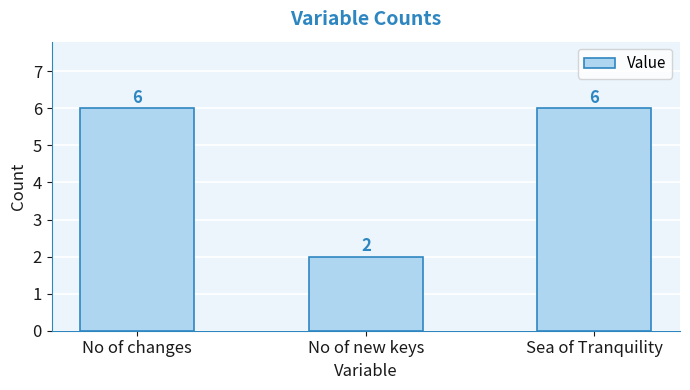

How many bars are there in total?

3